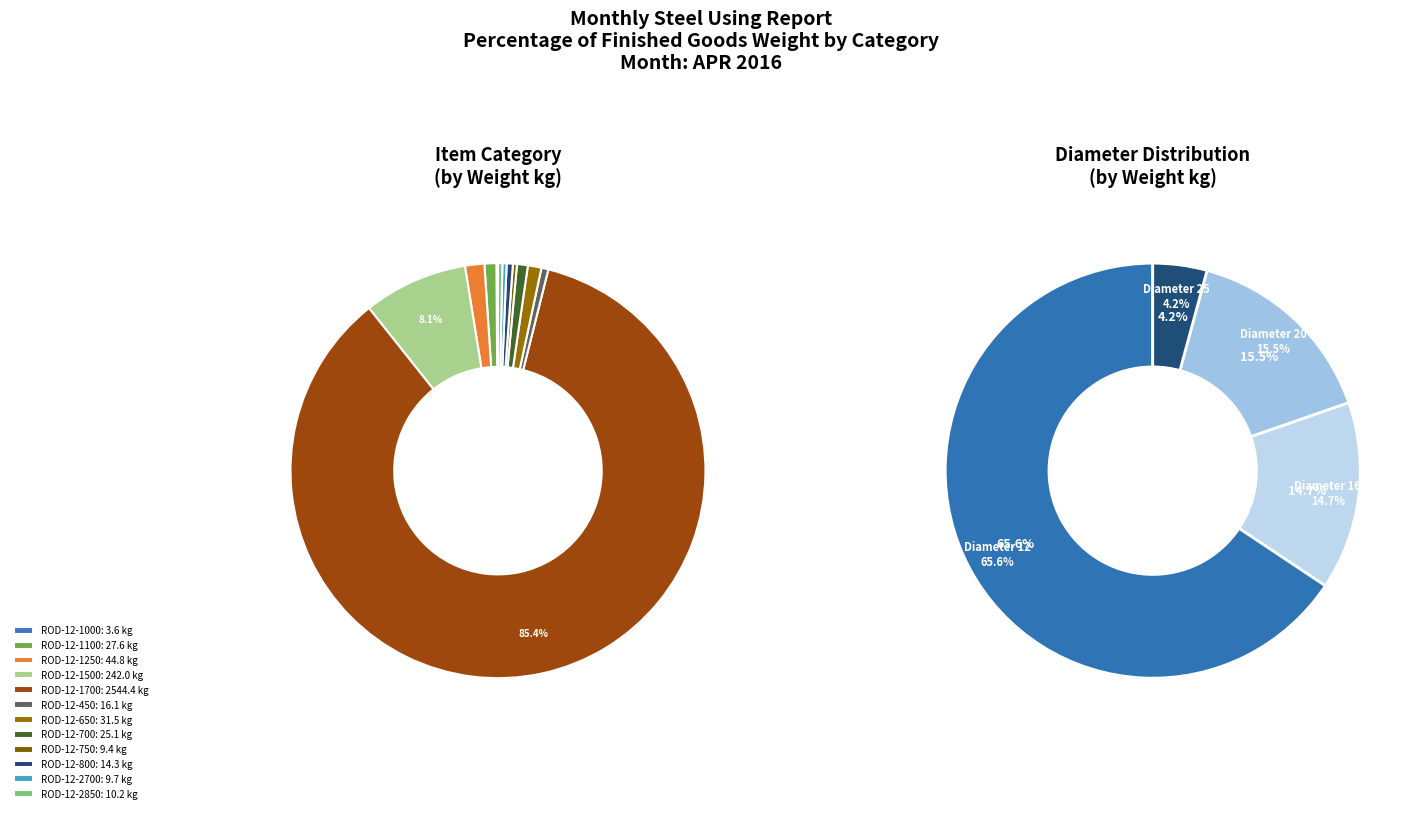

To the nearest percent, what is the difference between the largest and smallest slice percentages?

85%